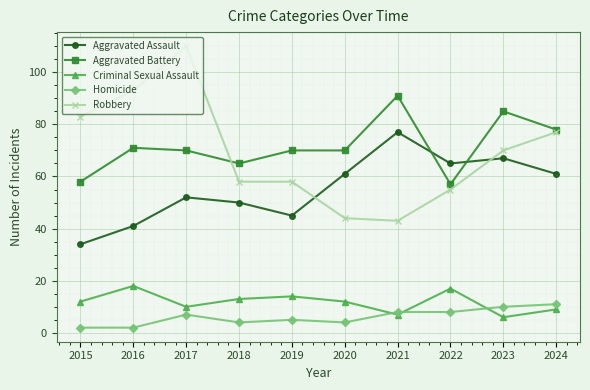

Between 2019 and 2020, which series saw the biggest shift?

Aggravated Assault